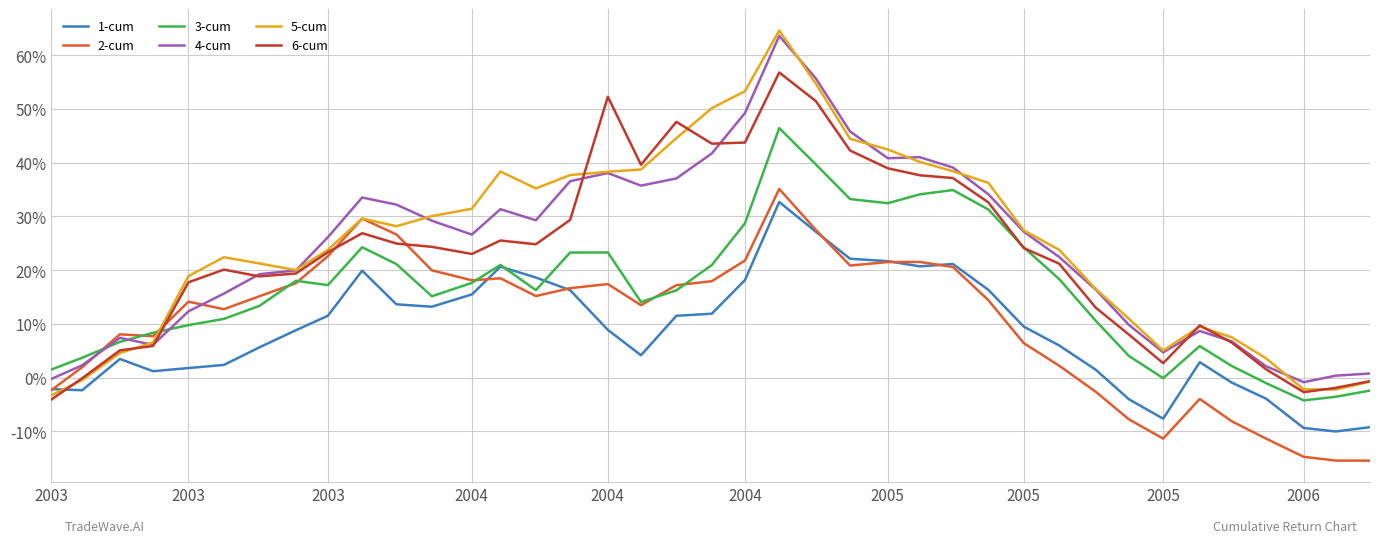

Is this an area chart (filled region under the line)?

No